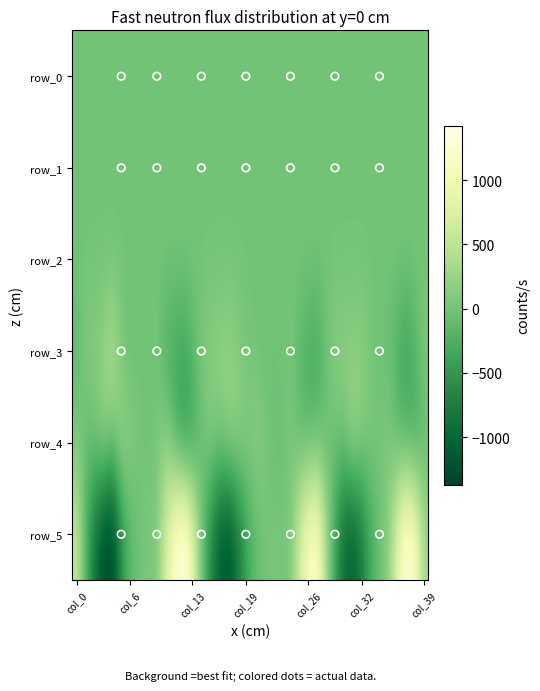

At which category is the sum across all series the highest?

27